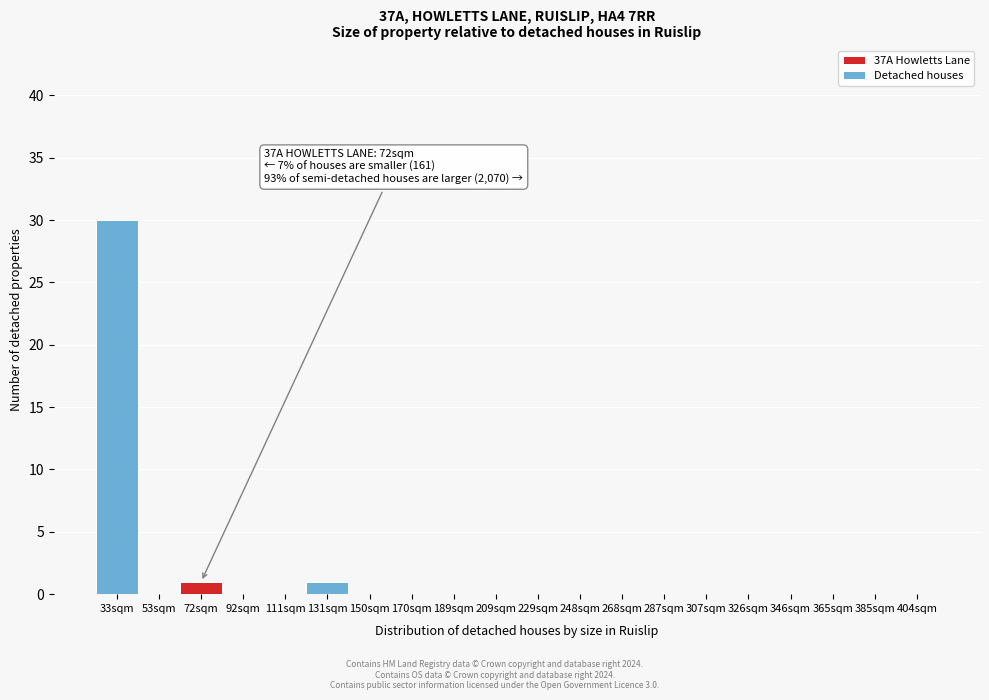

Reading left to right, extract all data points from this chart.

33sqm=30	53sqm=0	72sqm=1	92sqm=0	111sqm=0	131sqm=1	150sqm=0	170sqm=0	189sqm=0	209sqm=0	229sqm=0	248sqm=0	268sqm=0	287sqm=0	307sqm=0	326sqm=0	346sqm=0	365sqm=0	385sqm=0	404sqm=0